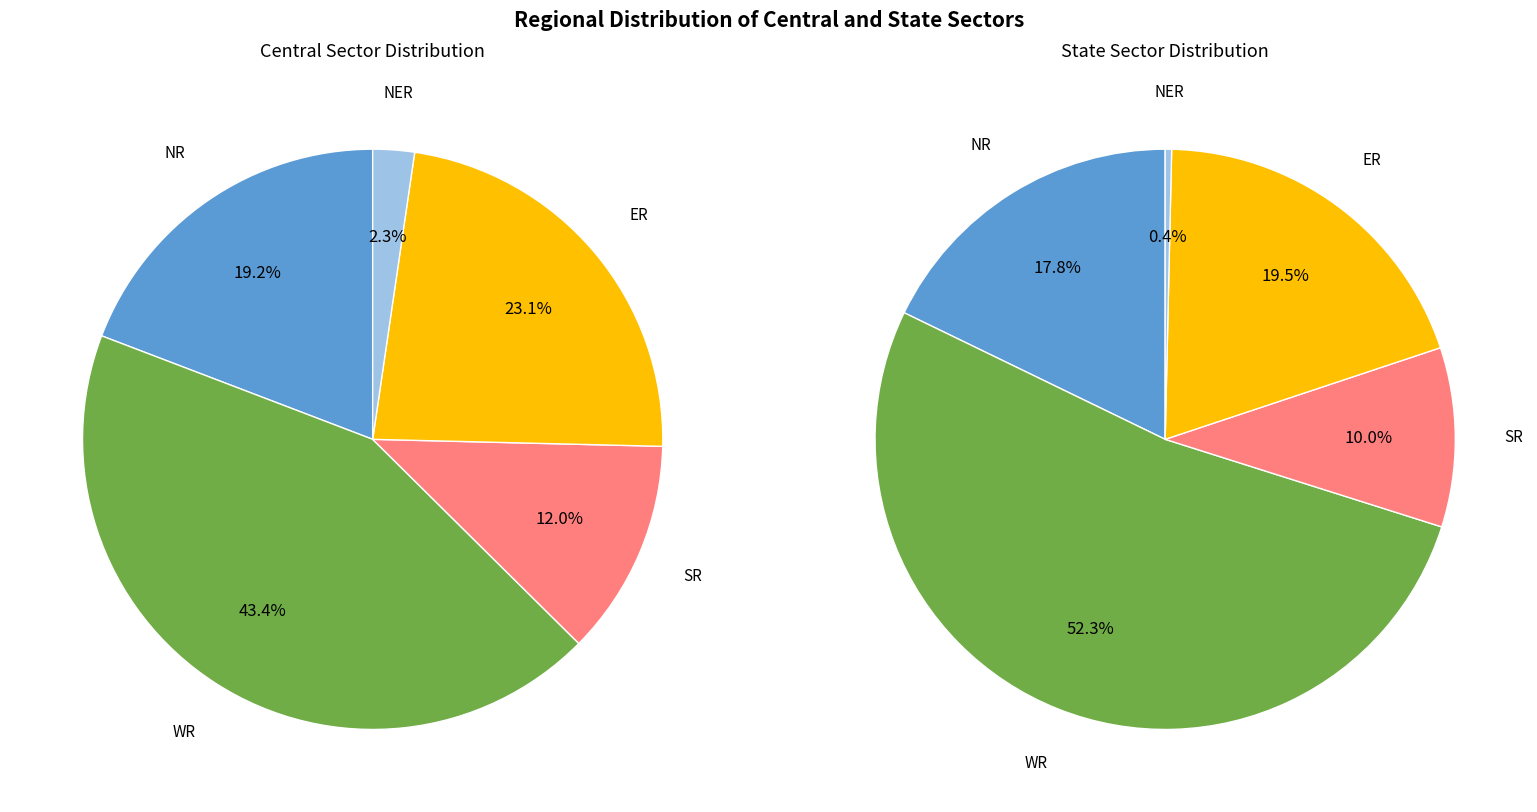

What is the smallest slice in the pie chart?

NER